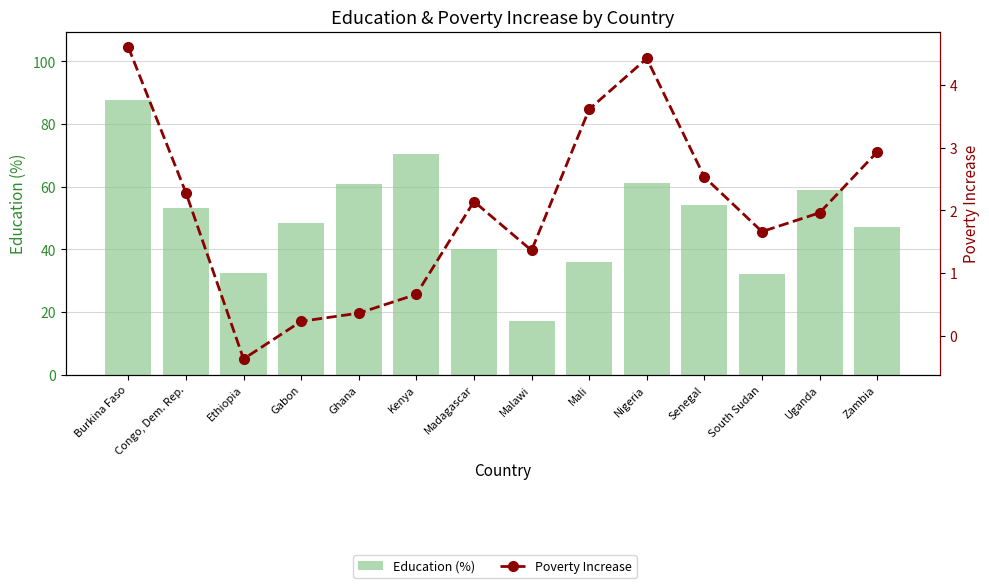

Is it true that Poverty Increase equals 0.4 at South Sudan?

False